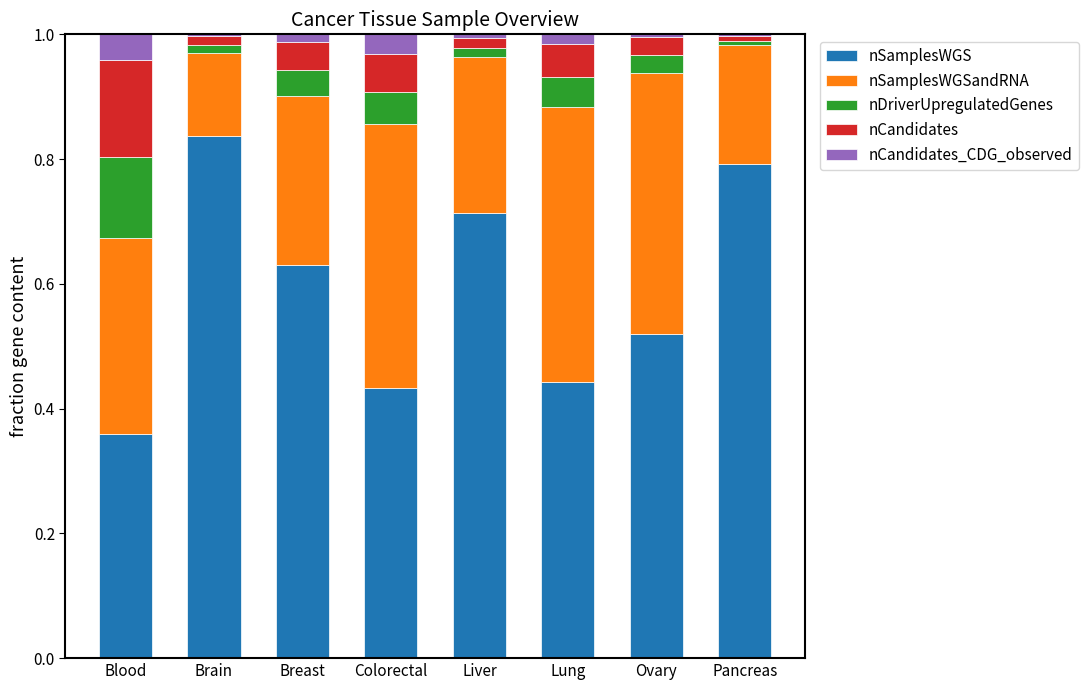

What is the total value across all series at Colorectal?

1.0